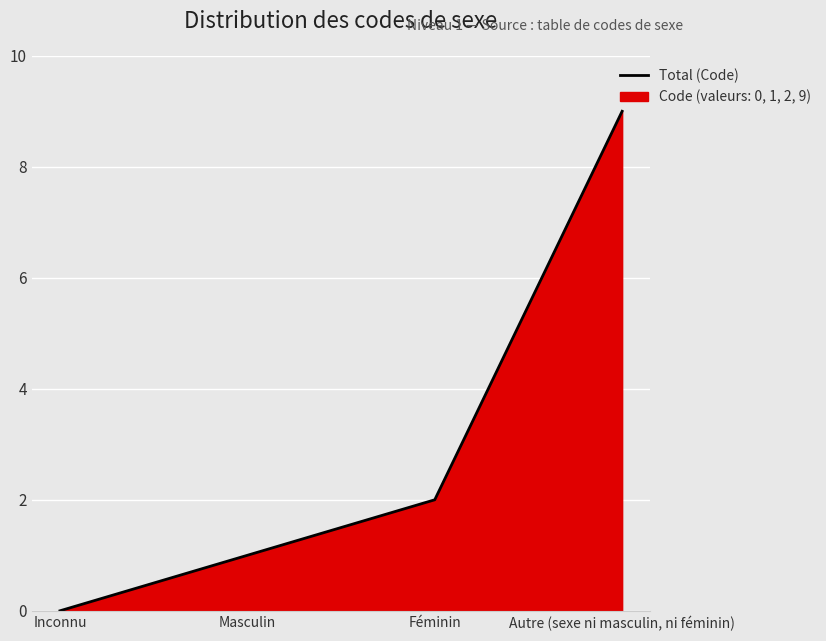

Where does the data first go above 2?

Autre (sexe ni masculin, ni féminin)